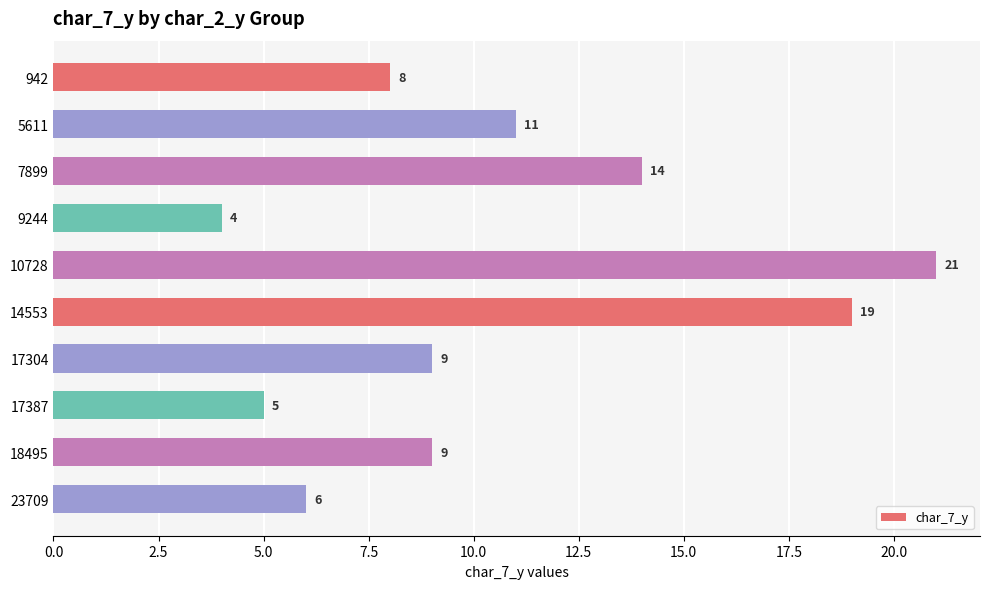

What is the sum of all values?

106